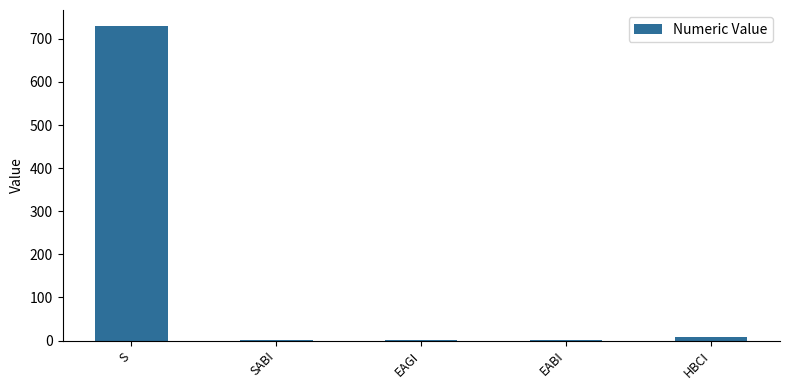

What is the maximum value shown in the chart?

730.4